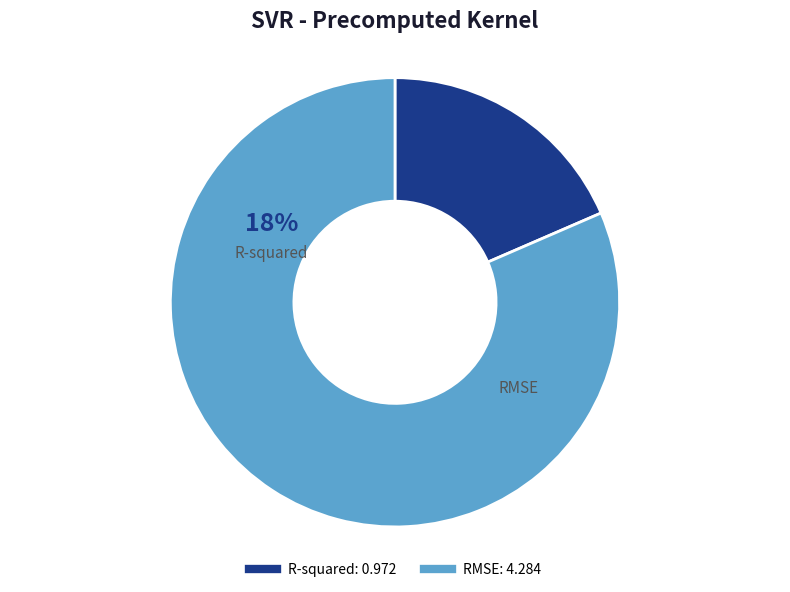

How many slices are in this pie chart?

2